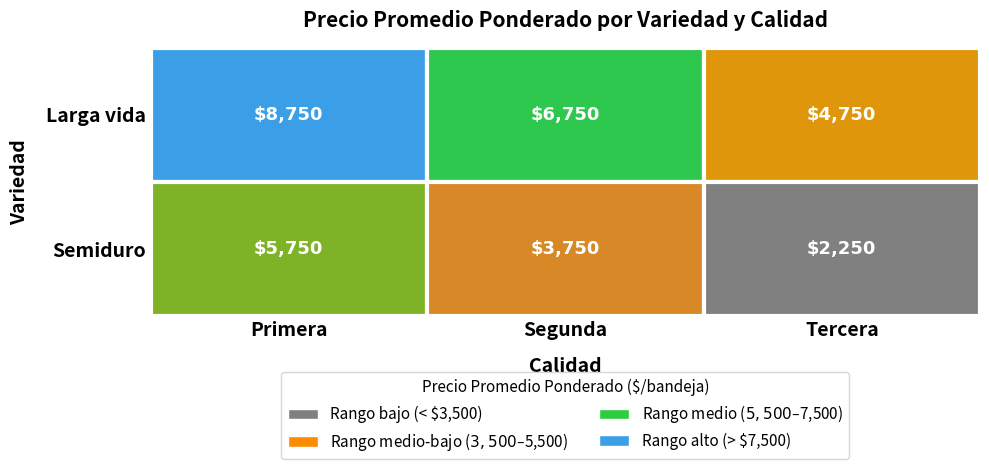

Rank the series at Primera from highest to lowest value.

Larga vida, Semiduro